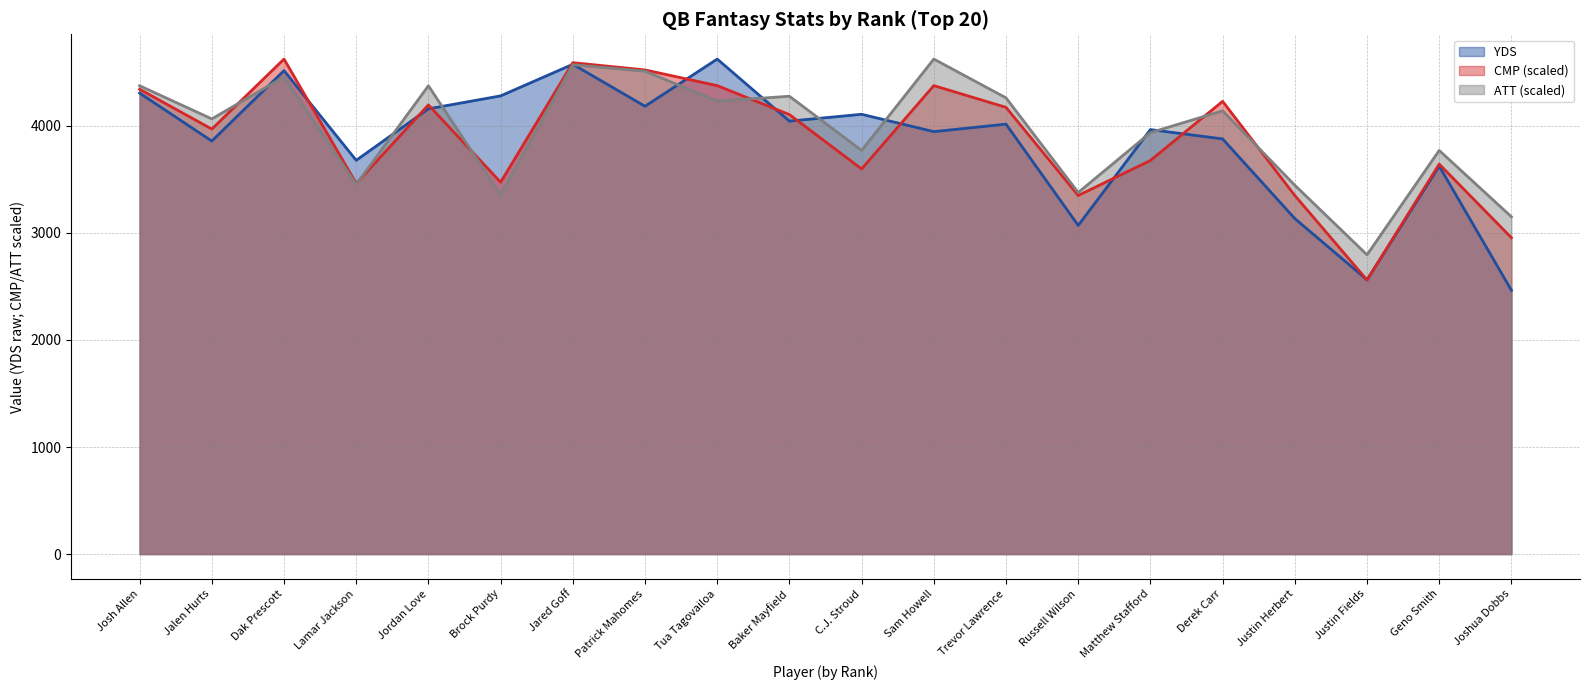

True or false: ATT has a value of 4624.0 at Sam Howell.

True